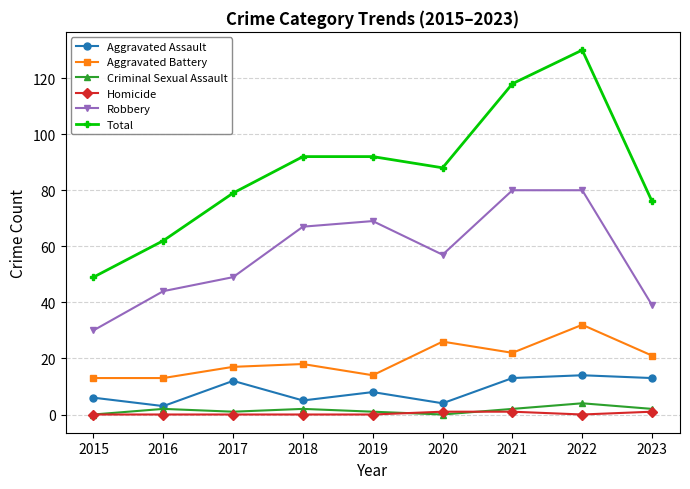

At which category does the chart reach its peak across all series?

2022